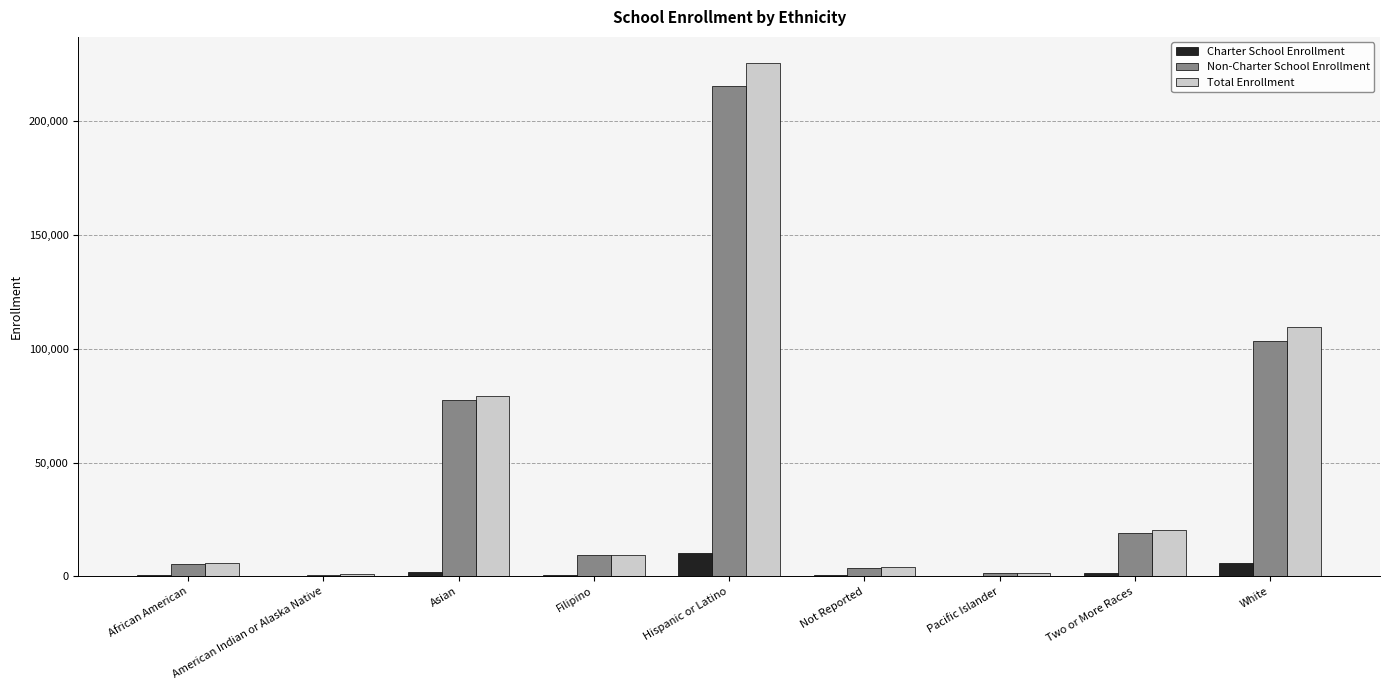

Which category has the highest value across all series?

Hispanic or Latino